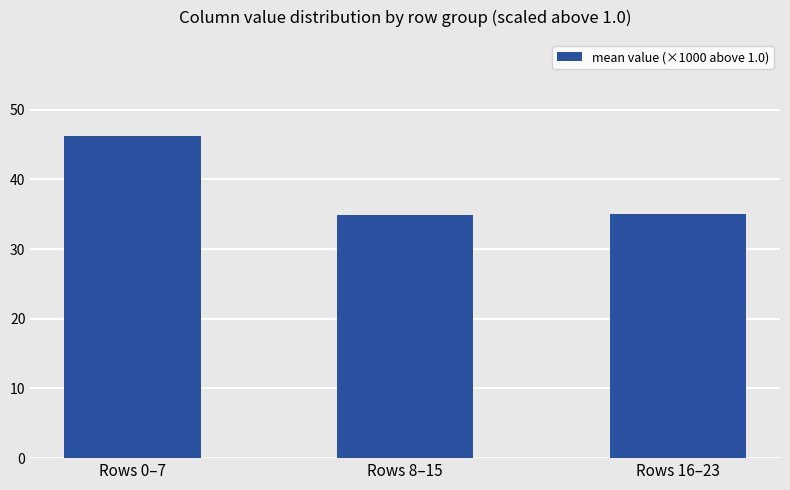

How many data points are less than 35?

1